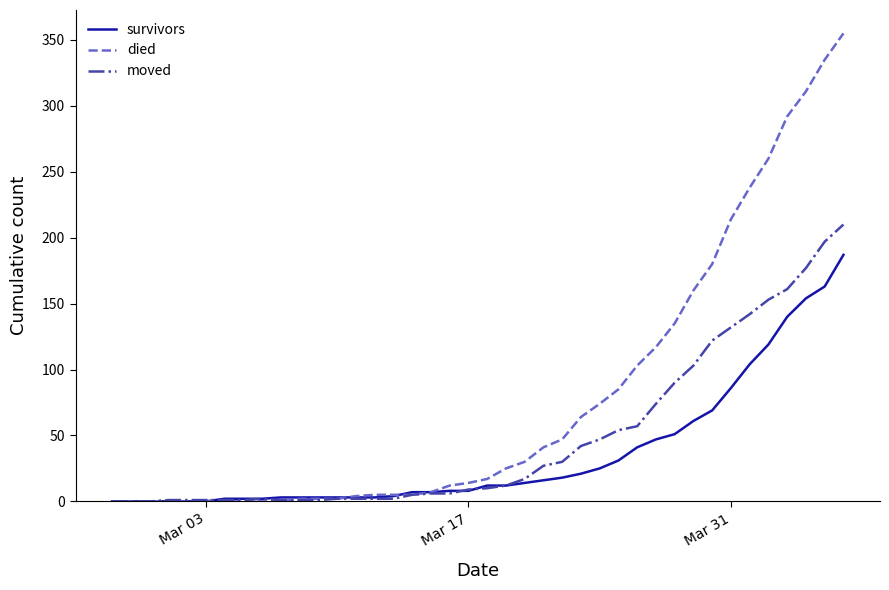

List the series in order of their peak value, lowest first.

survivors, moved, died